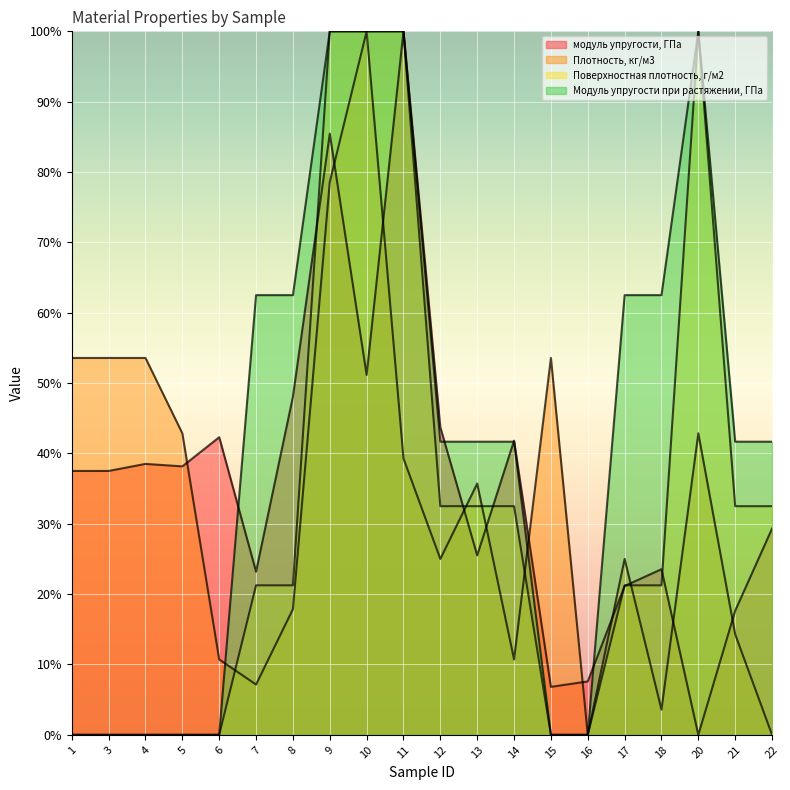

True or false: модуль упругости, ГПа and Поверхностная плотность, г/м2 cross at least once.

True